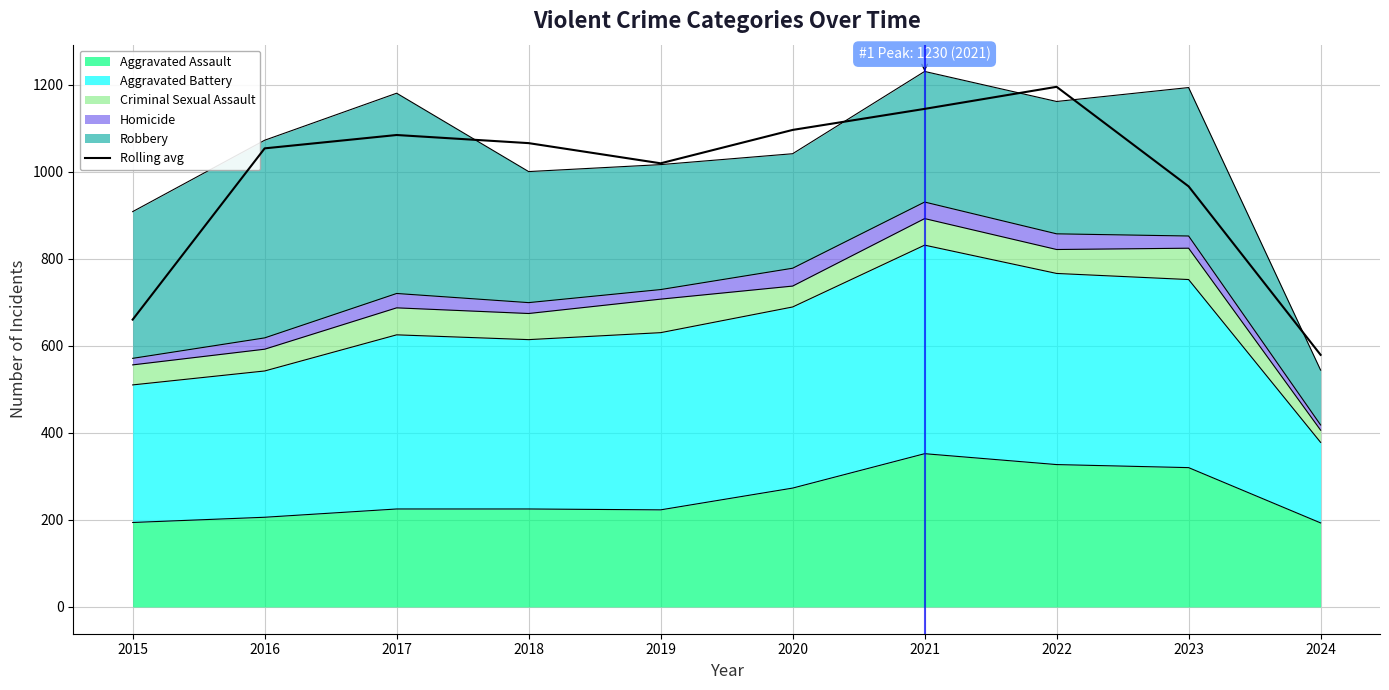

Where does the data first go above 1065?

2017